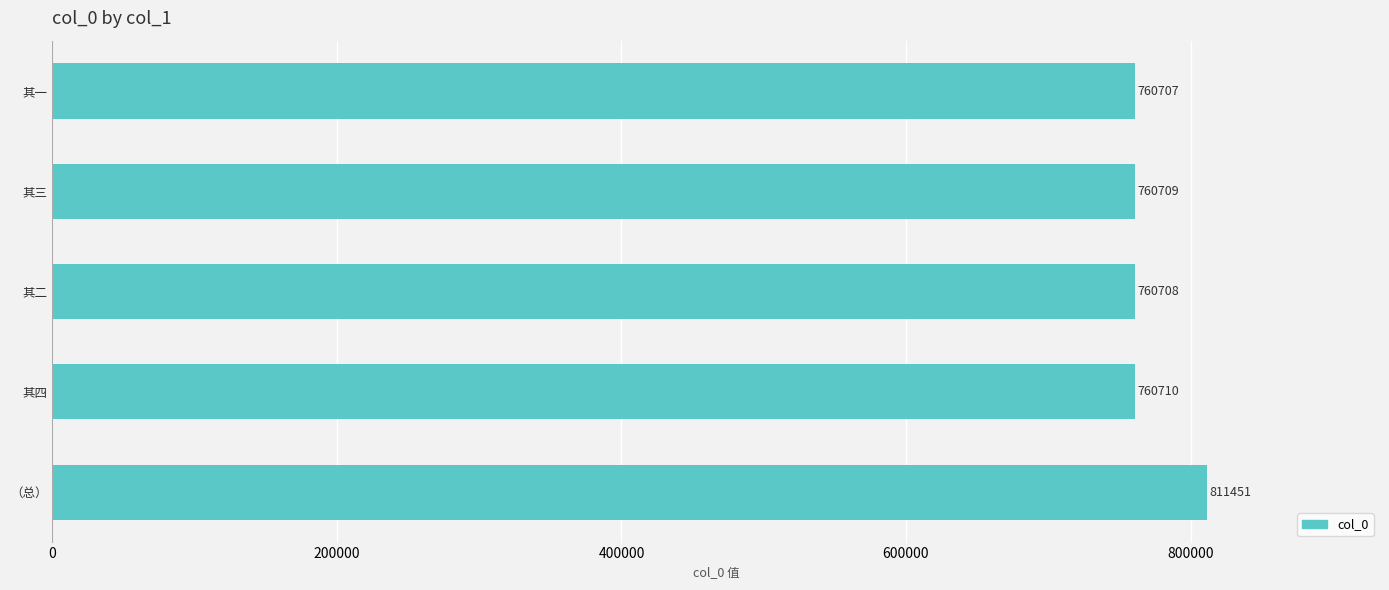

What is the label of the 5th bar from the bottom?

其一